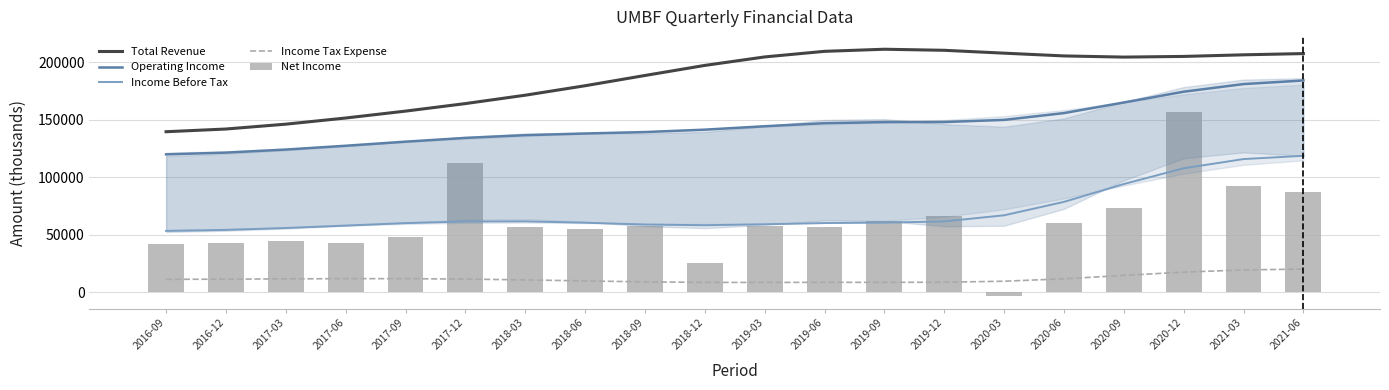

What is the approximate value of Net Income at 2016-12?

42900.0